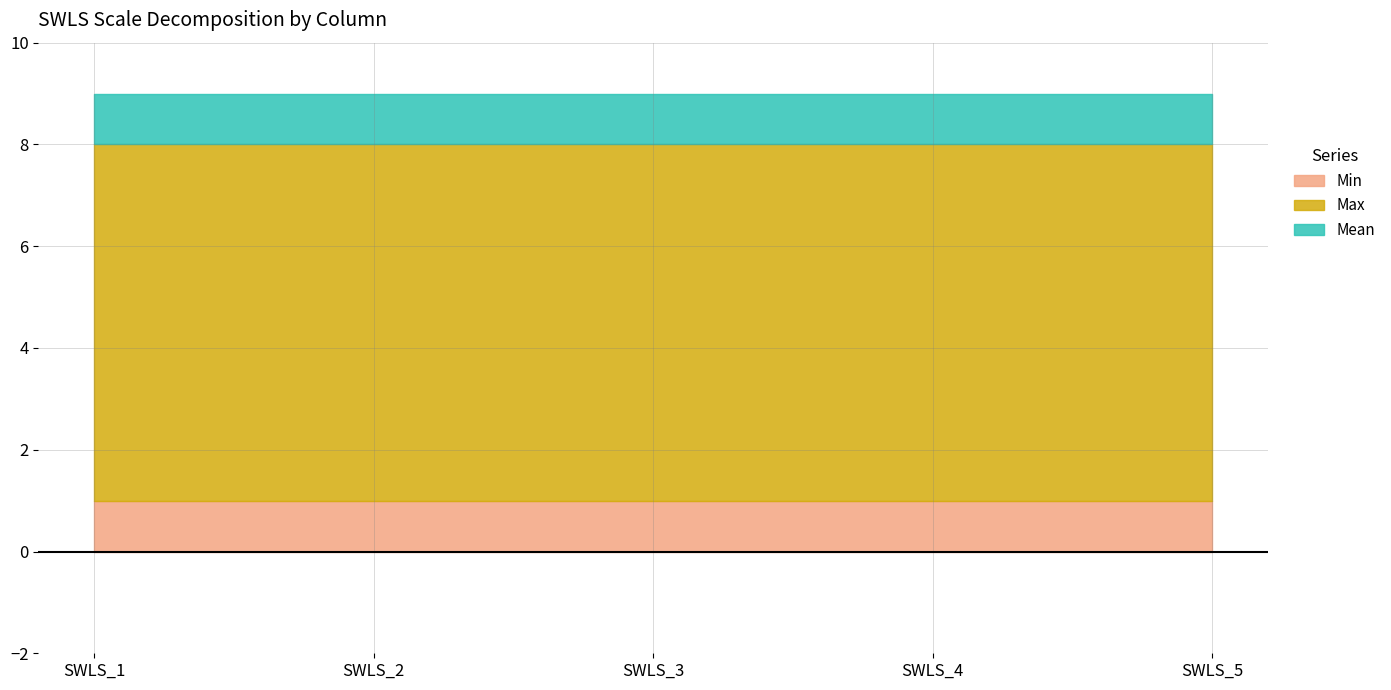

True or false: Min has a value of 1 at SWLS_4.

False